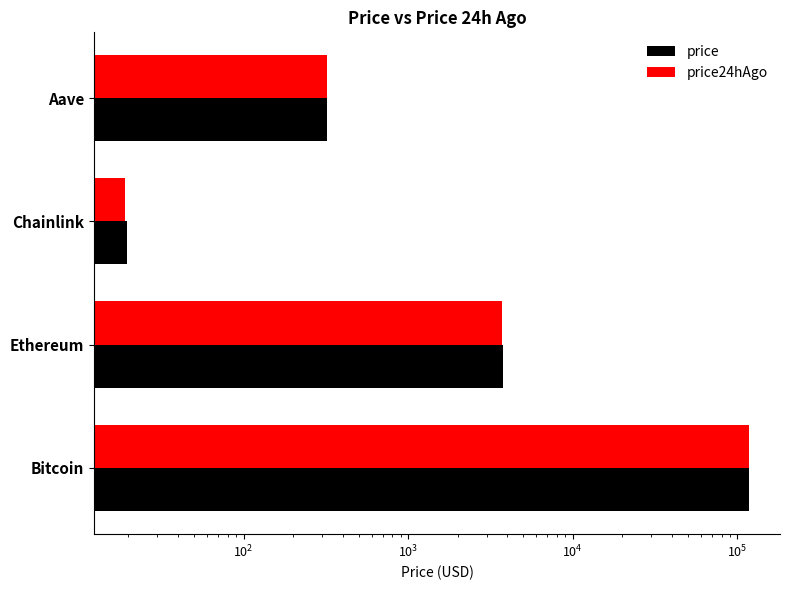

The price series shows 46091.5 at Bitcoin. True or false?

False